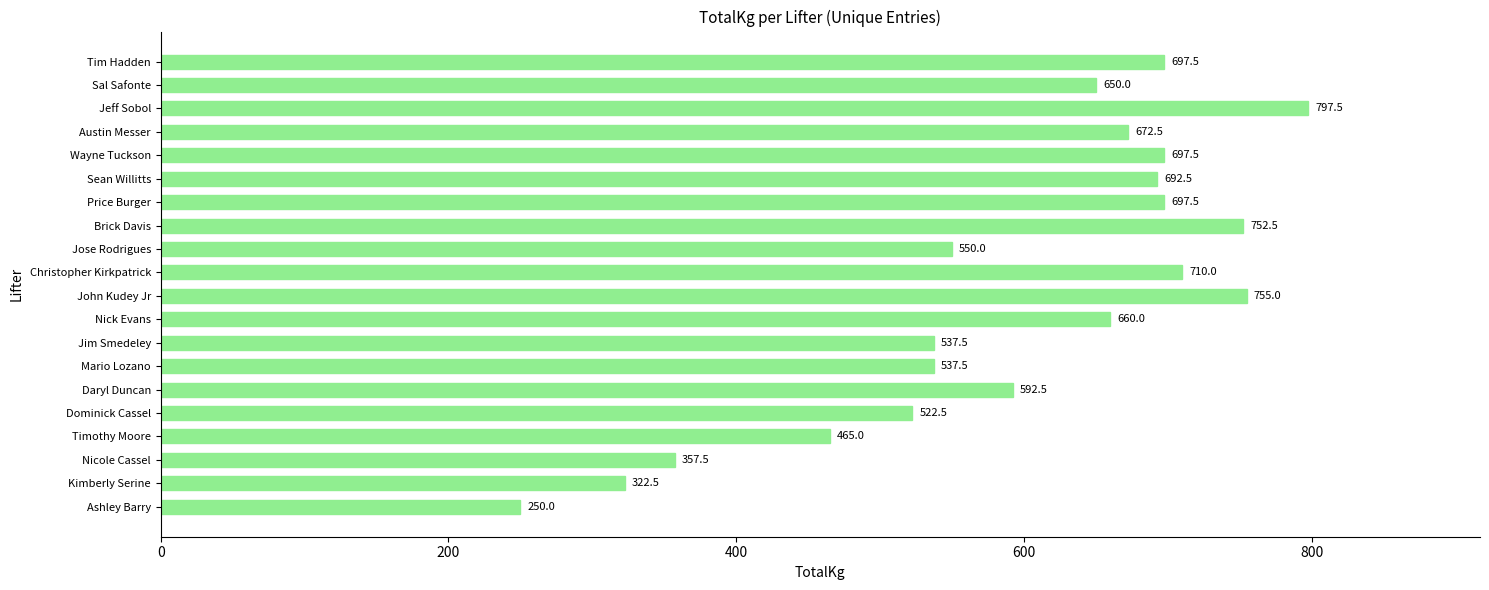

True or false: the data shows 752.5 at Brick Davis.

True